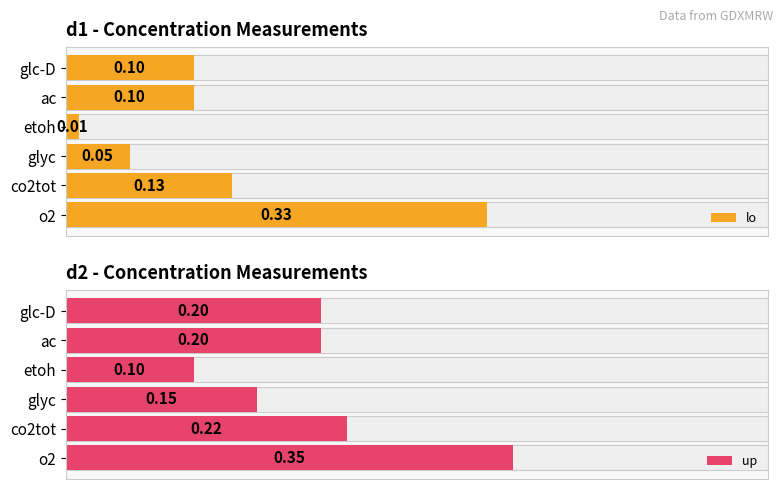

Between ac and o2, which series saw the biggest shift?

lo